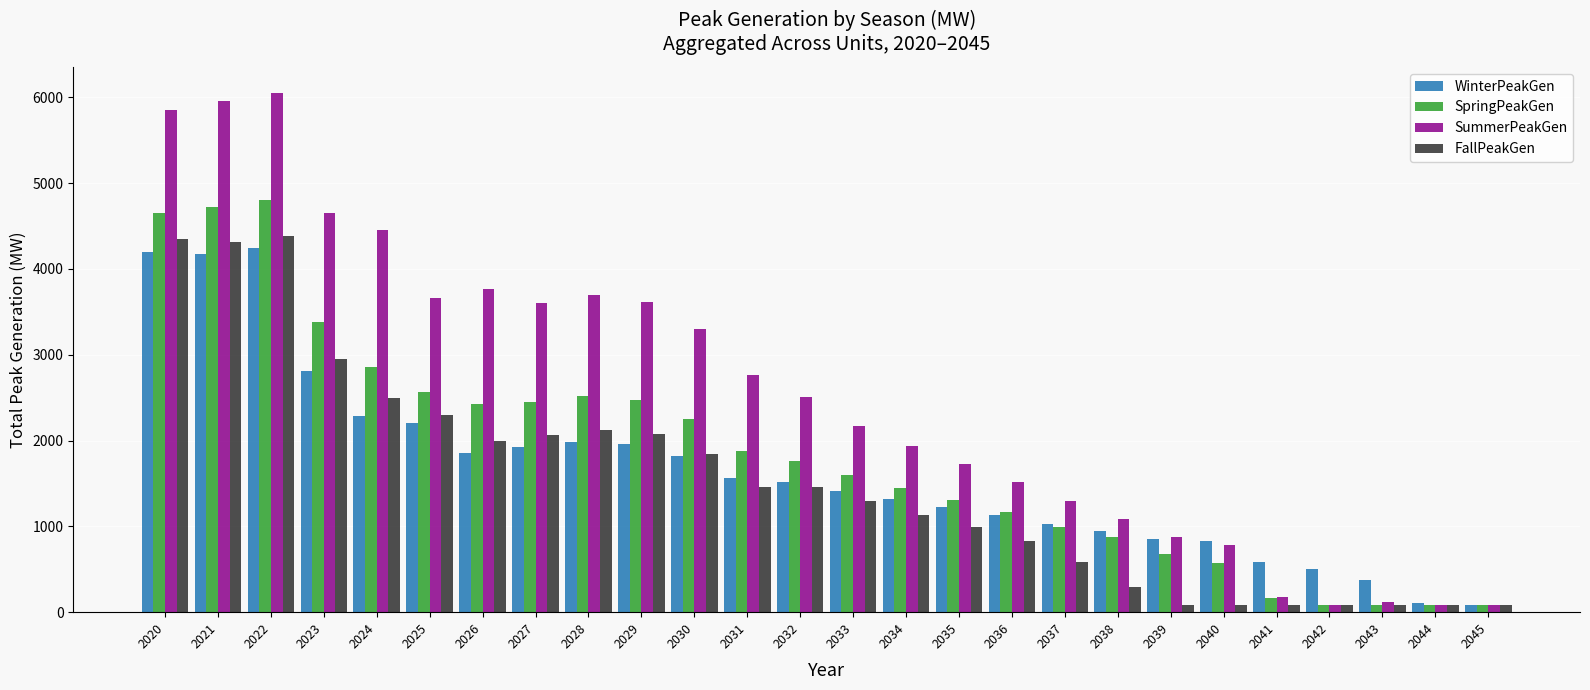

What is the average value of the SpringPeakGen series?

1841.2